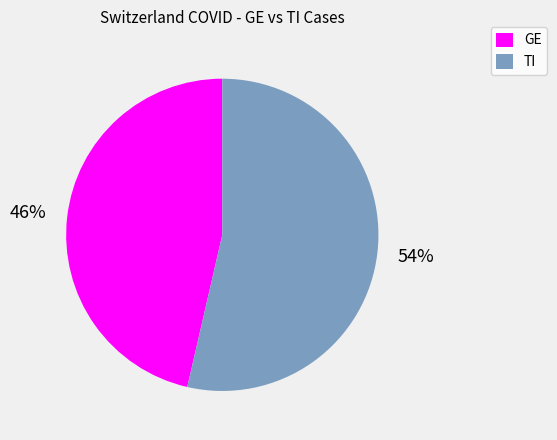

Count the number of slices in the pie.

2